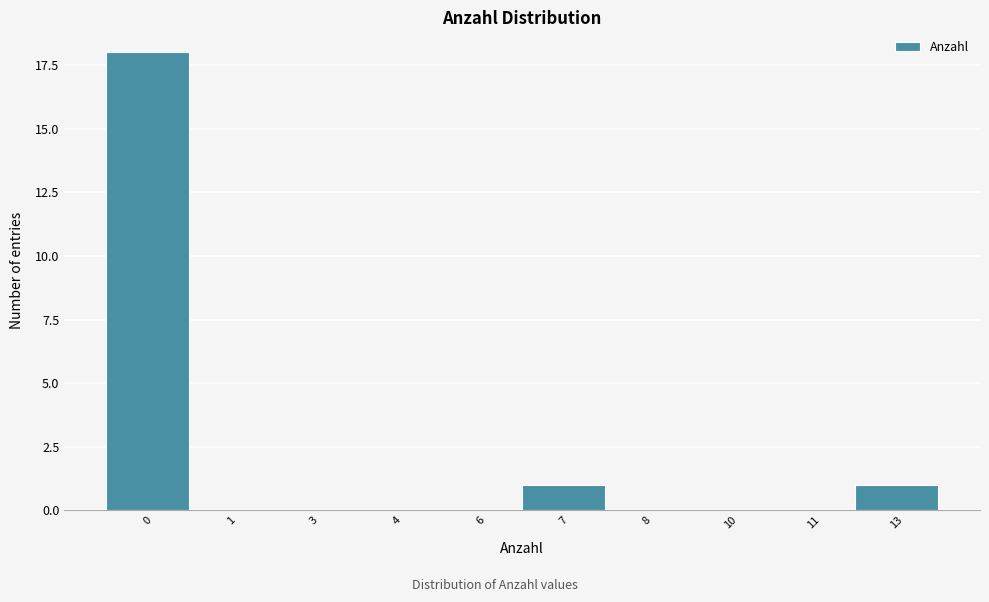

Reading left to right, what are all the values shown in this chart?

0=18	1=0	3=0	4=0	6=0	7=1	8=0	10=0	11=0	13=1